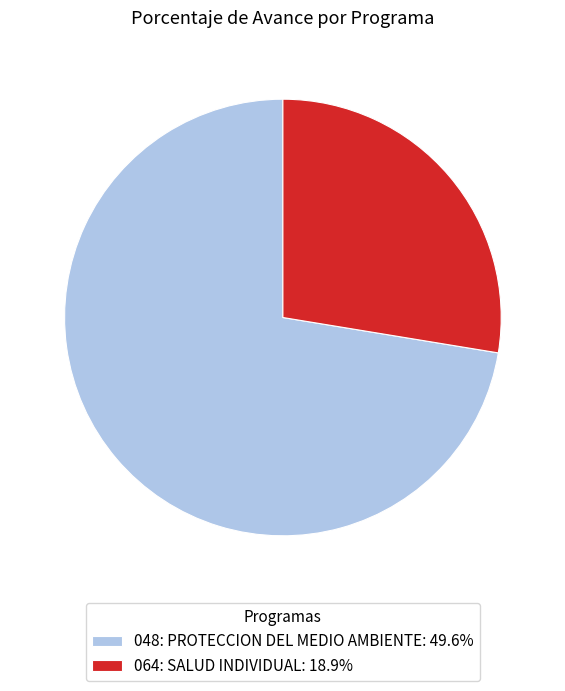

How many segments does this pie chart have?

2